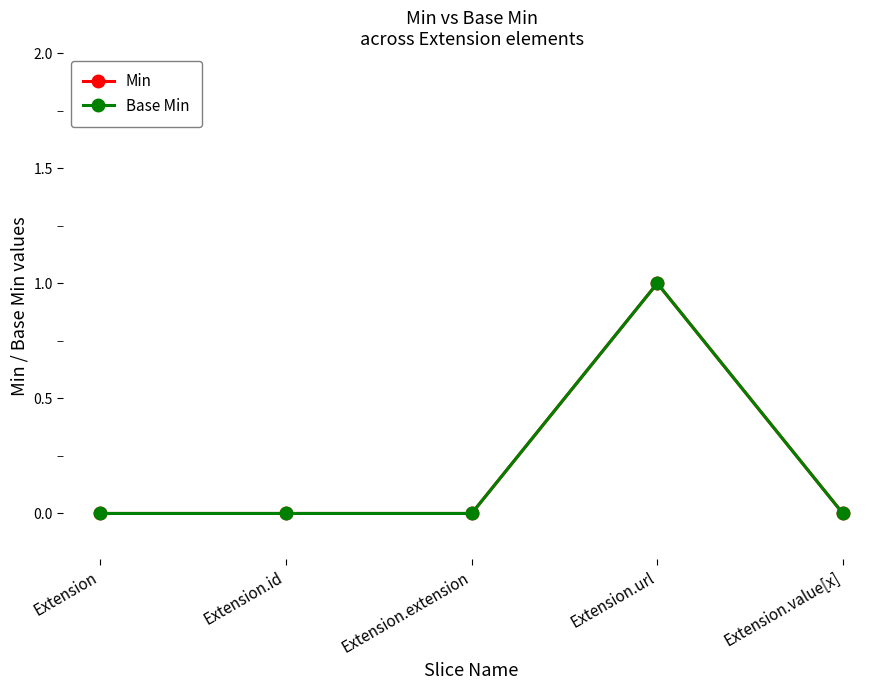

Does the chart display data point markers on the line(s)?

Yes